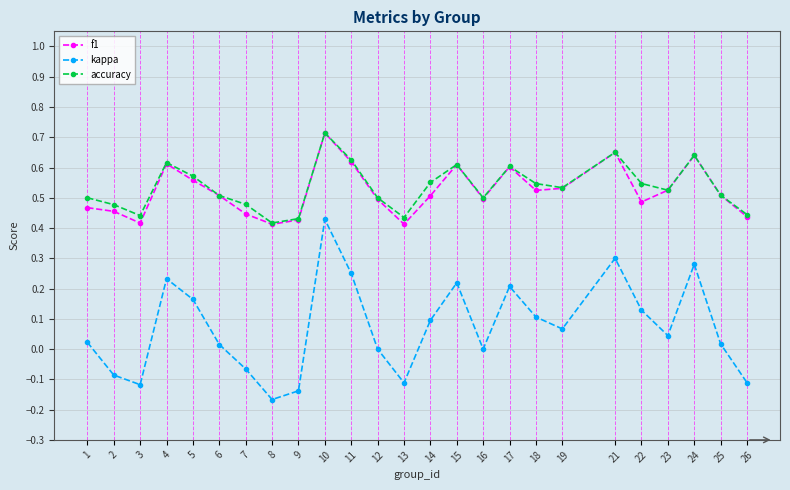

True or false: accuracy has more than 0 points higher than both neighbors.

True